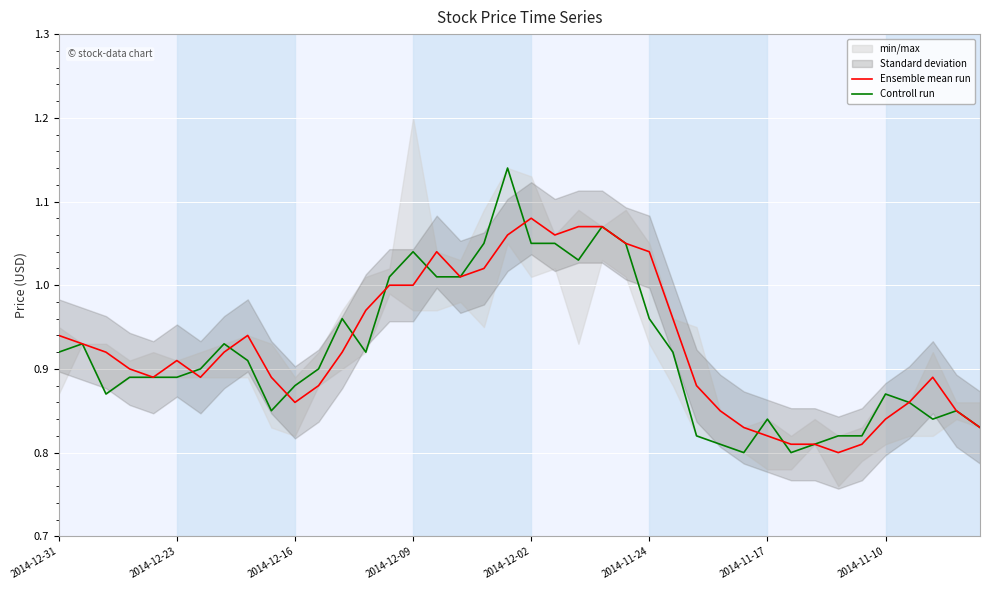

What is the highest value of the Controll run series?

1.1